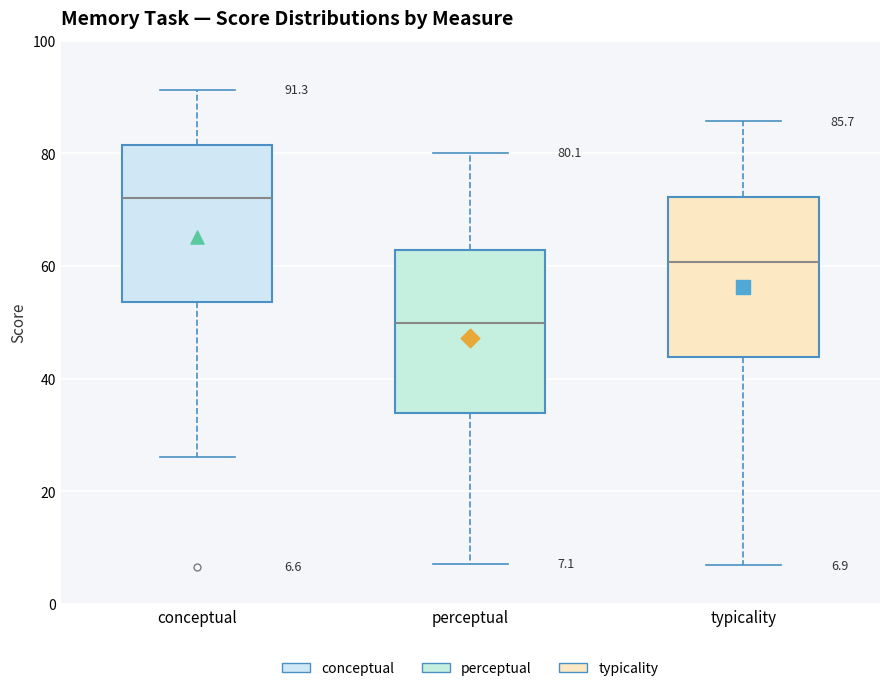

Which box's median line is the lowest?

perceptual